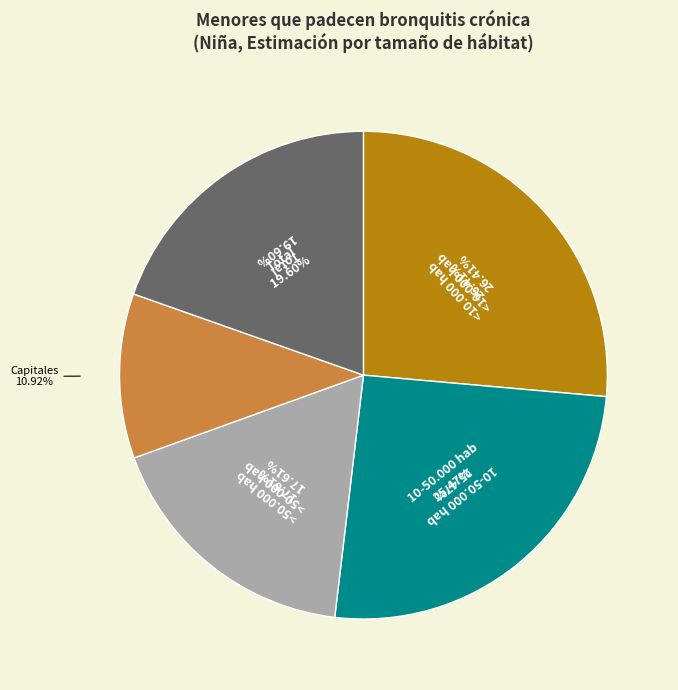

What is the largest slice in the pie chart?

<10.000 hab